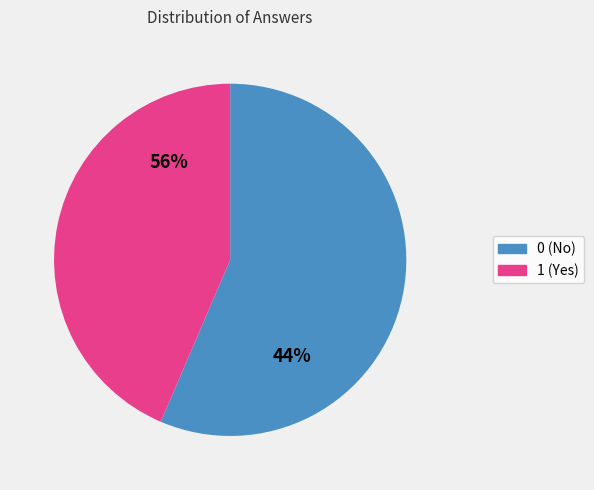

Rank the categories by value from highest to lowest.

1, 0